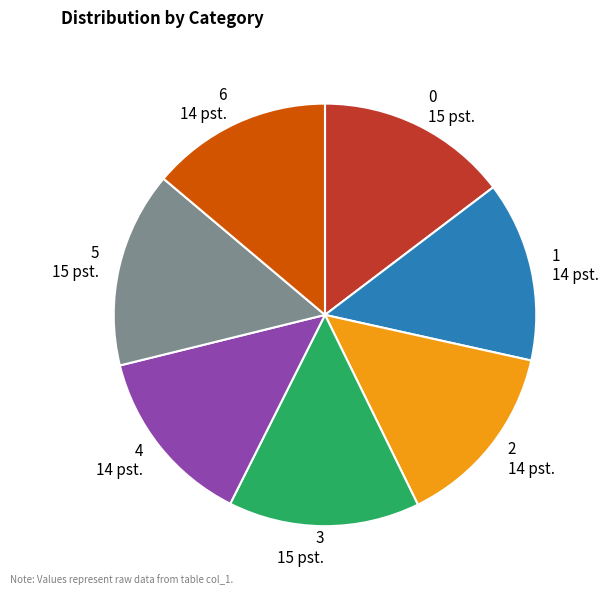

How many slices are in this pie chart?

7